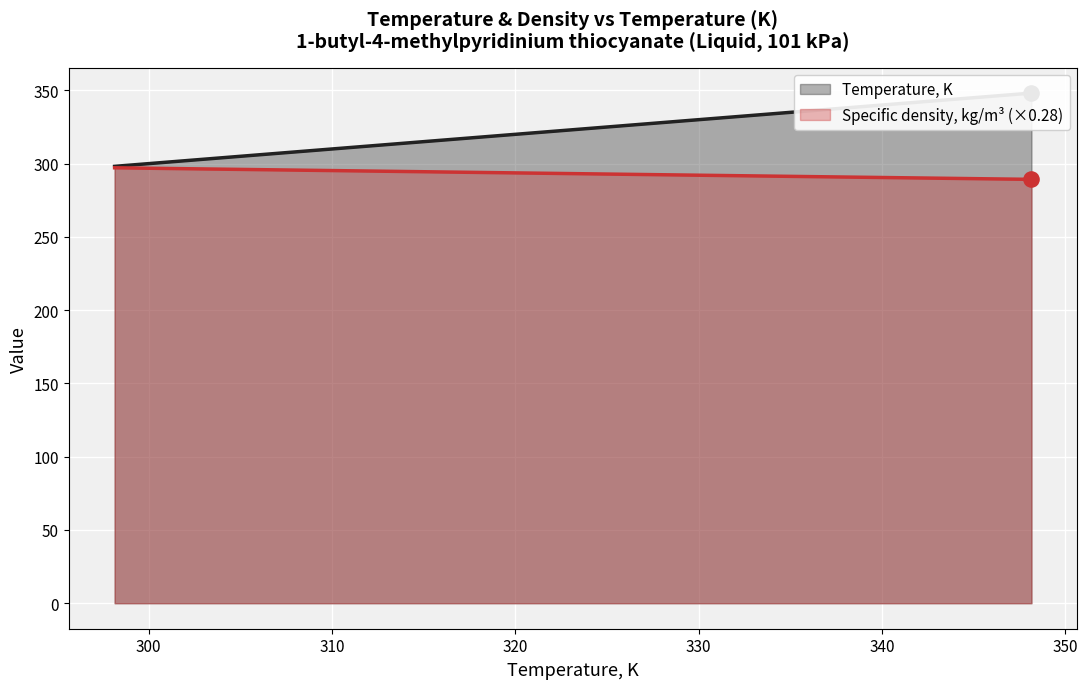

Which series reaches the minimum Y coordinate?

Specific density, kg/m3